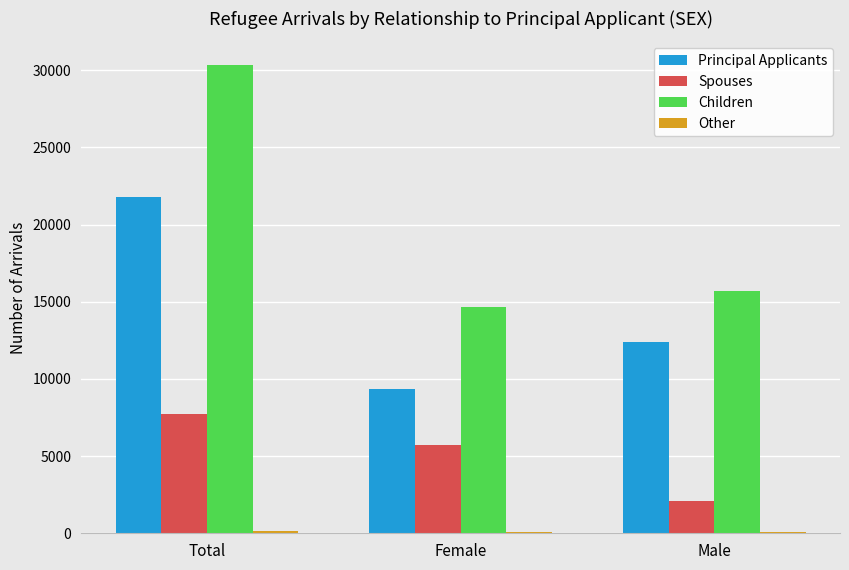

Where is Principal Applicants nearest to the value 15565?

Male